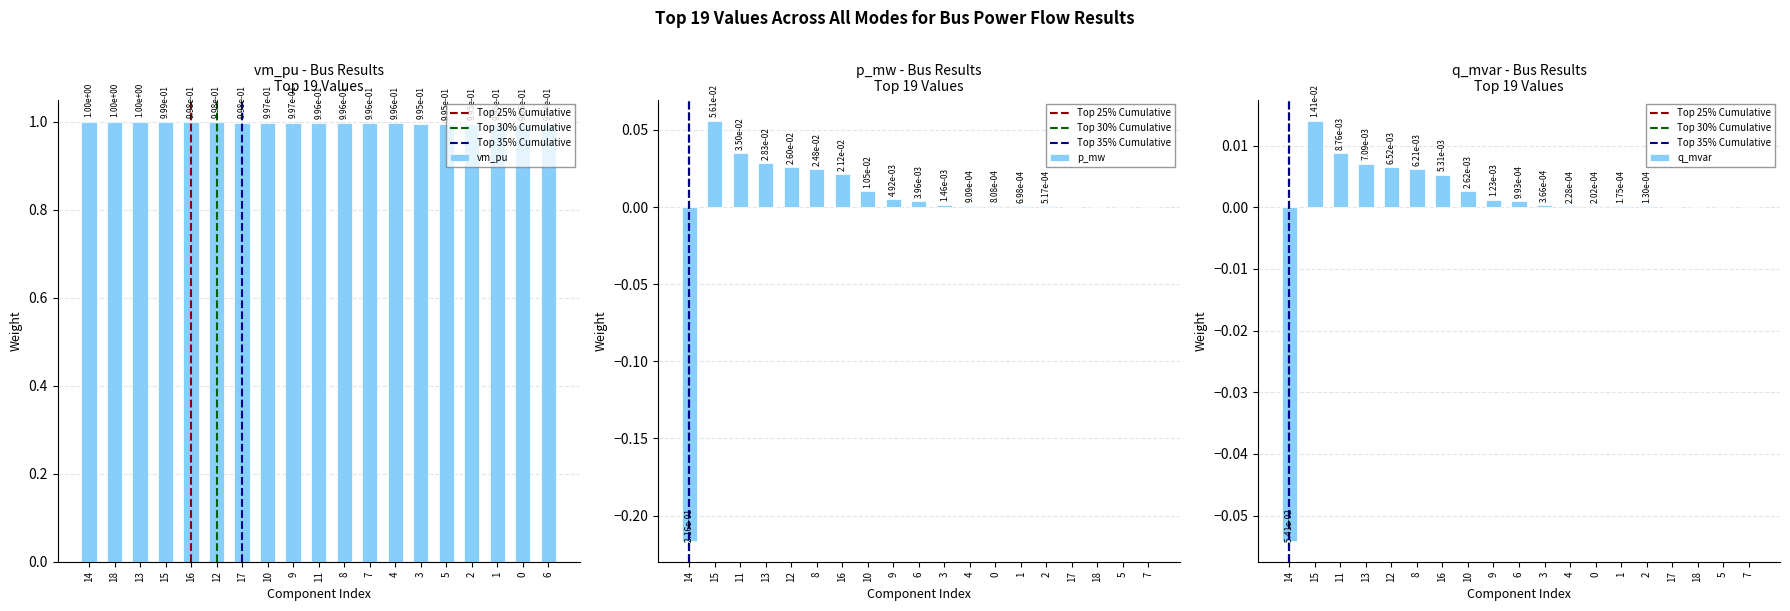

Which has a higher value, 12 or 15?

15